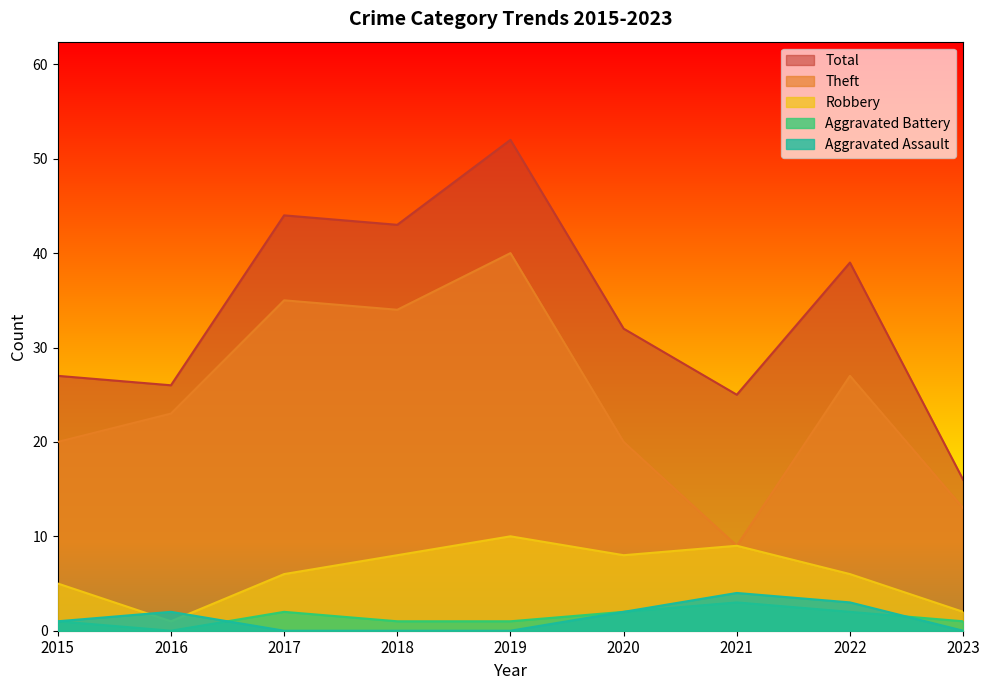

What is the value of the Robbery point at the 8th from the left?

6